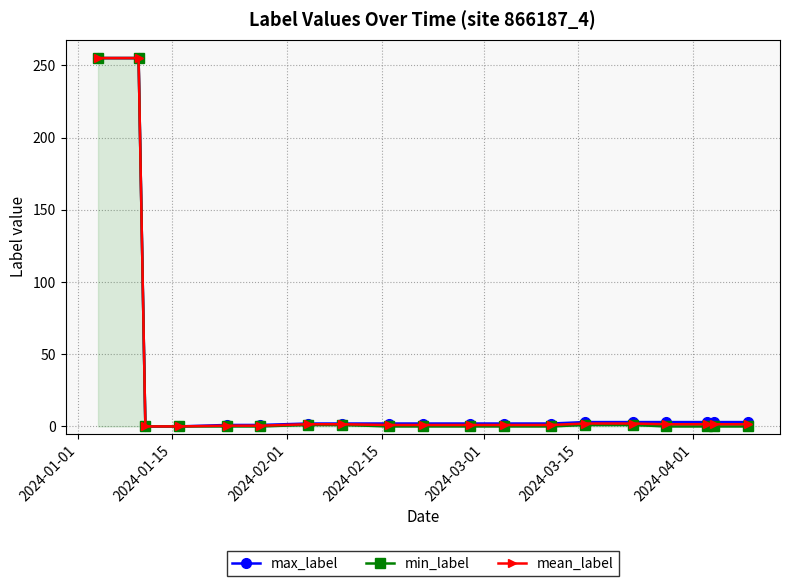

How many lines are shown in the chart?

3